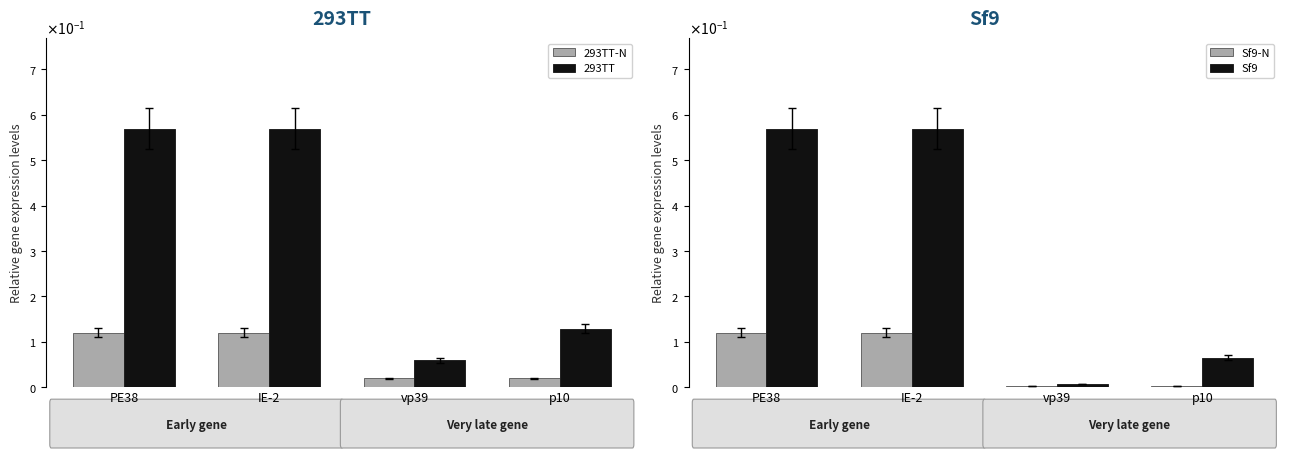

What are all the series names shown in the legend?

293TT-N, 293TT, Sf9-N, Sf9